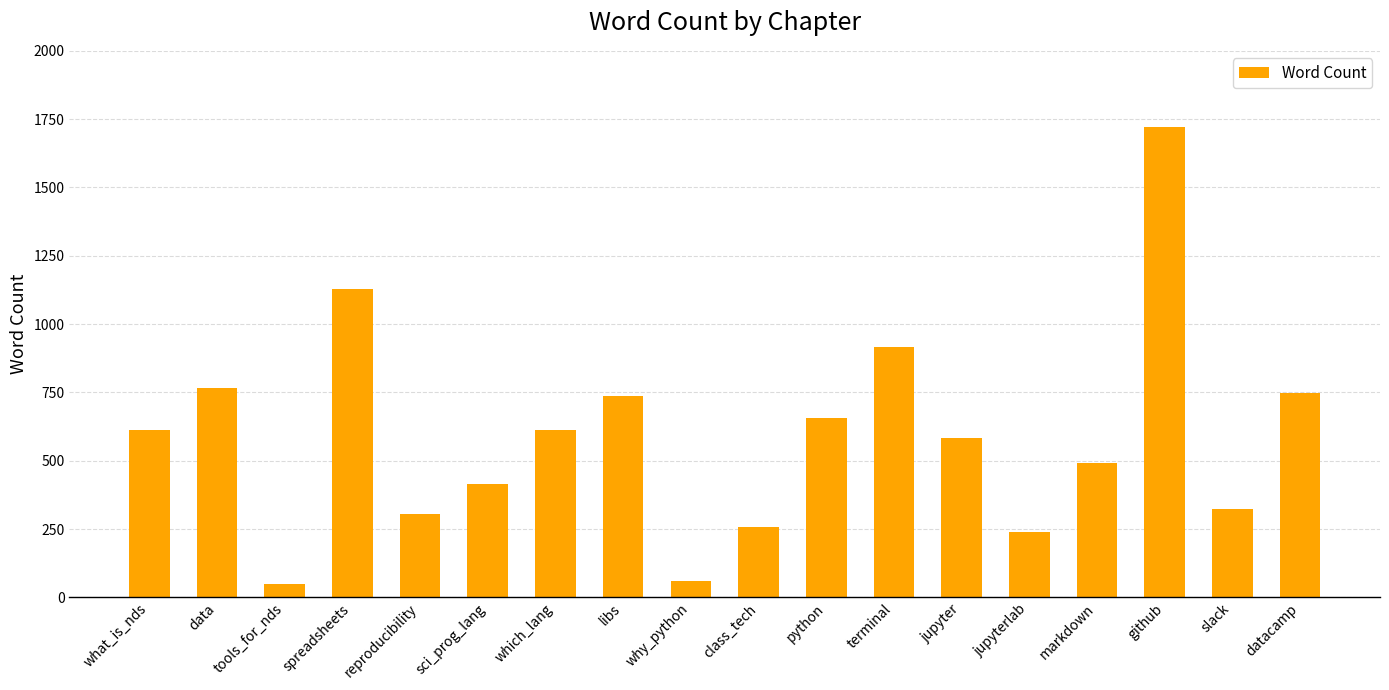

What position from the left is class_tech?

10